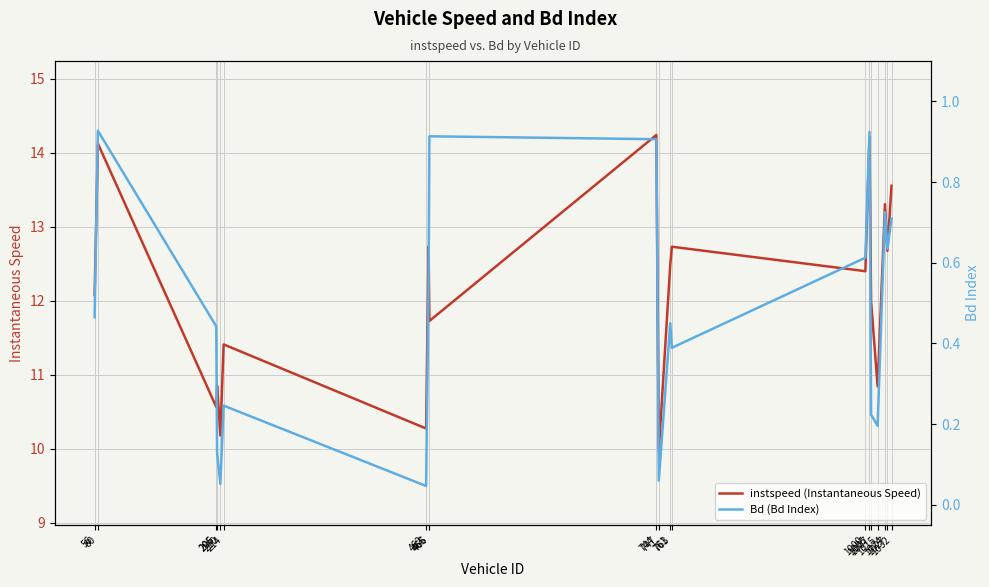

The Bd (Bd Index) series shows 0.4 at 205. True or false?

True